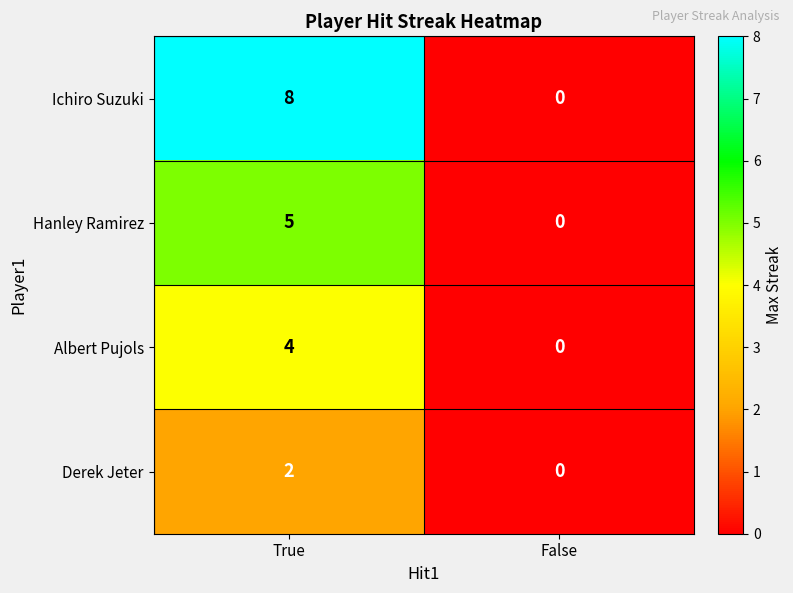

The Albert Pujols series shows 3 at False. True or false?

False